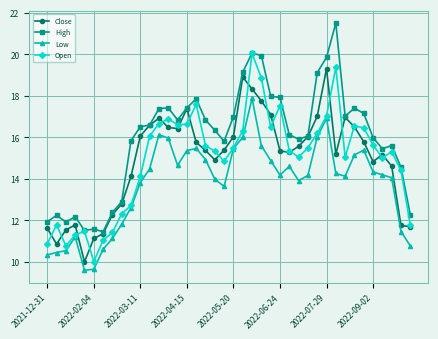

What are all the series names shown in the legend?

Close, High, Low, Open